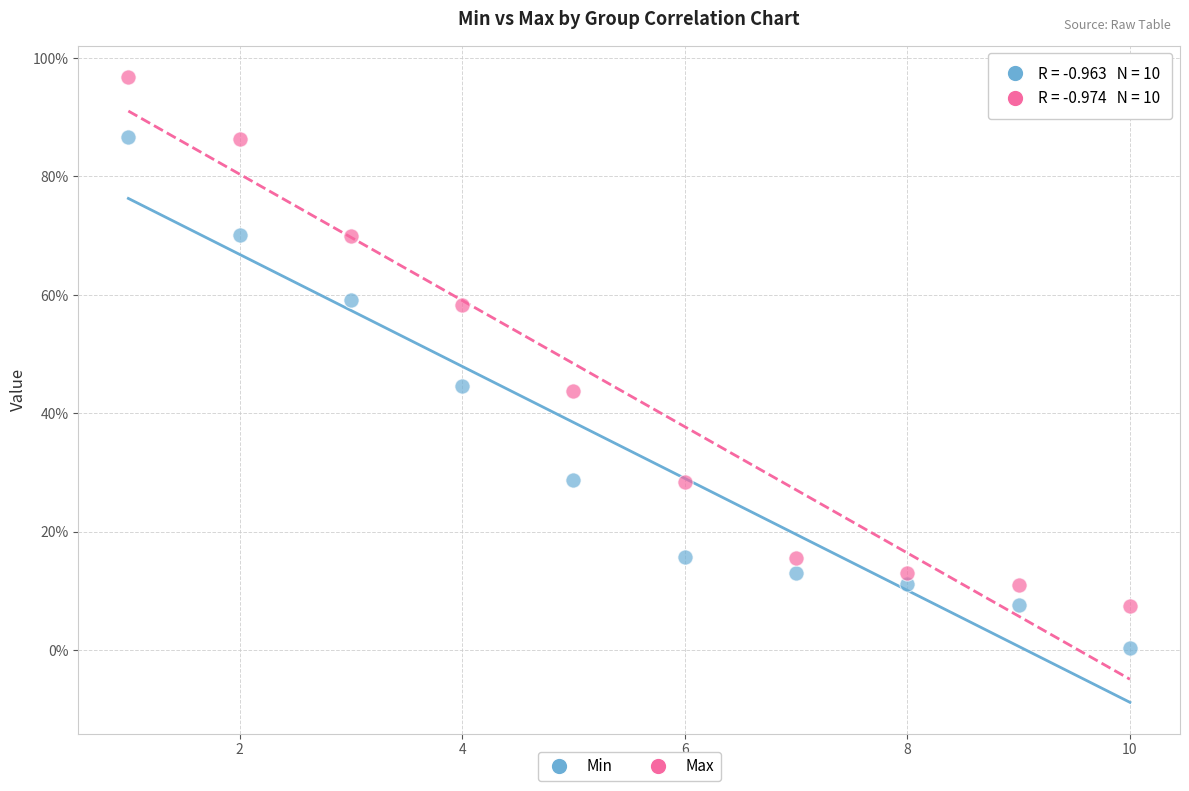

Which series reaches the minimum Y coordinate?

Min